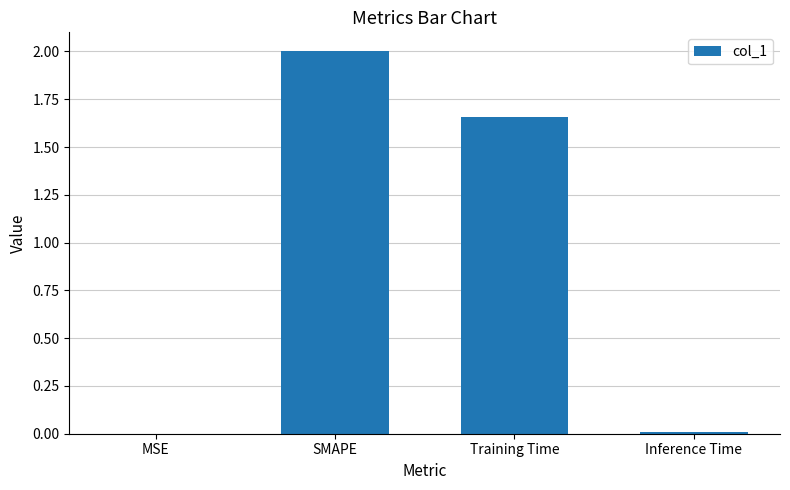

What is the ratio of the value at SMAPE to the value at Training Time?

1.2